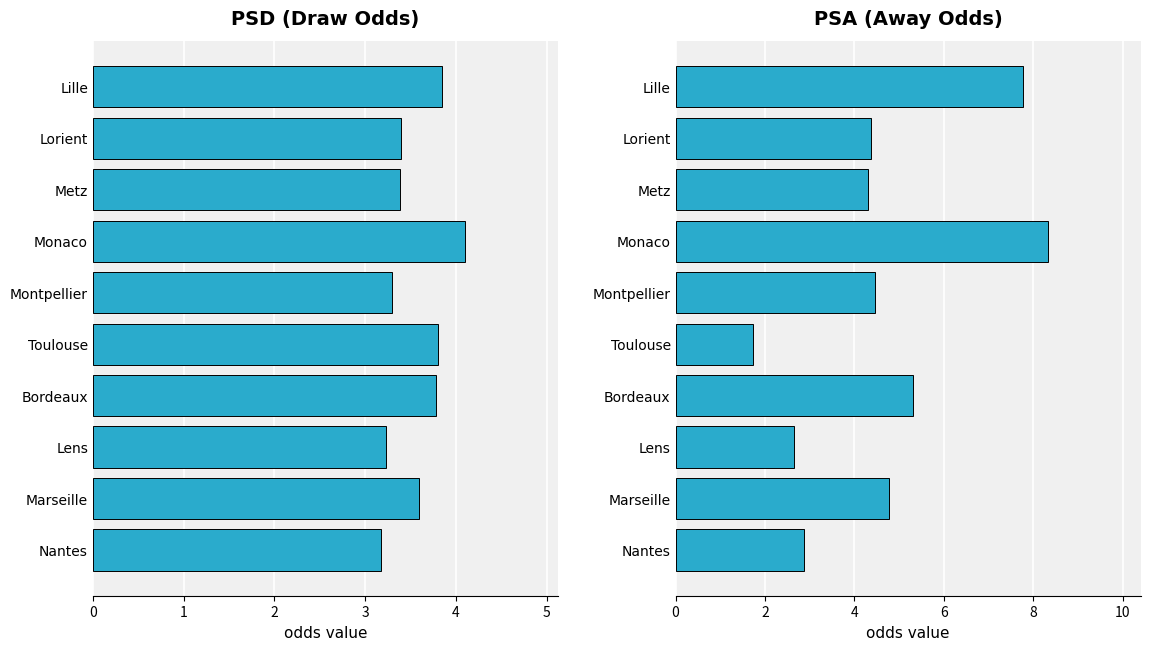

Rank the series by their maximum value, from highest to lowest.

PSA, PSD